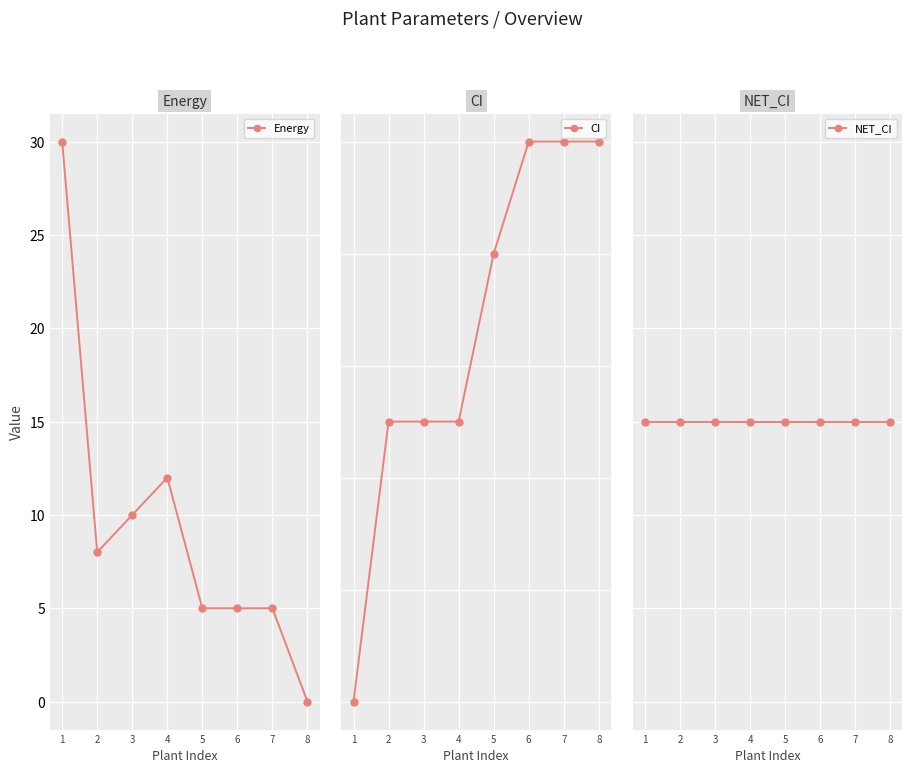

Where is the first local maximum for Energy?

4